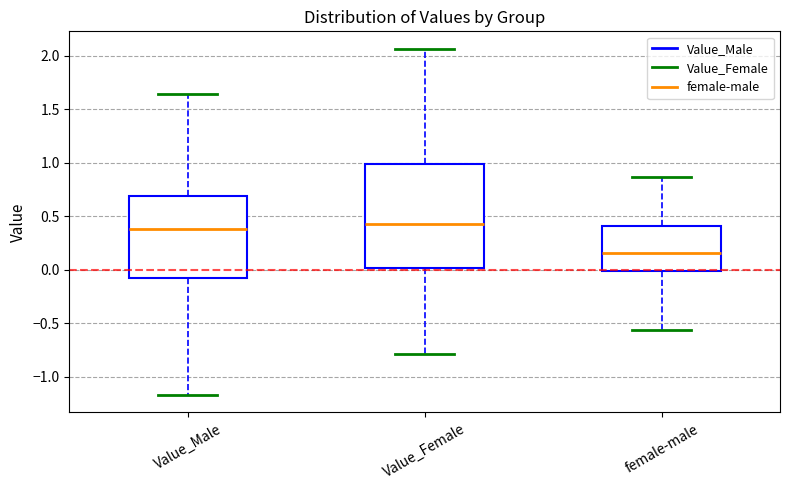

Where does the median line of the box for Value_Male sit on the y-axis? The values are not printed on the chart, so give them approximately, as read against the axis.

0.40